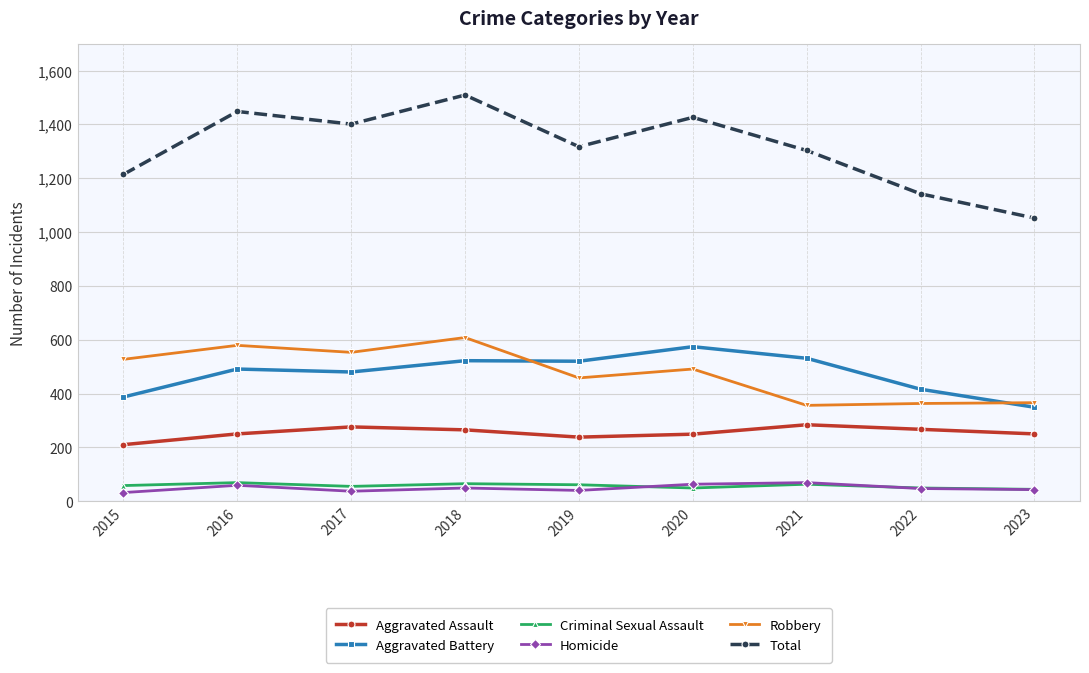

In Robbery, how many points are higher than both neighbors (excluding endpoints)?

3